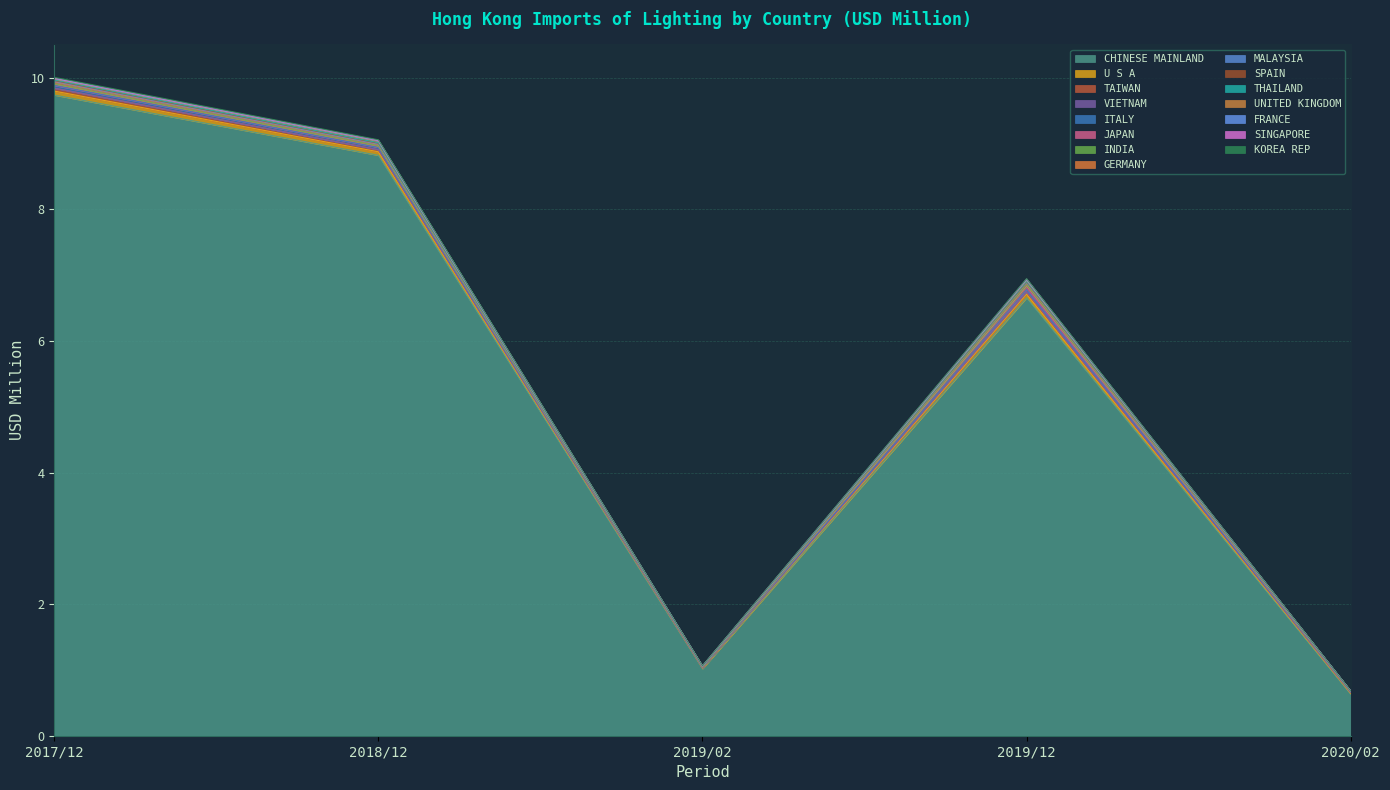

What is the lowest value of the CHINESE MAINLAND series?

0.6